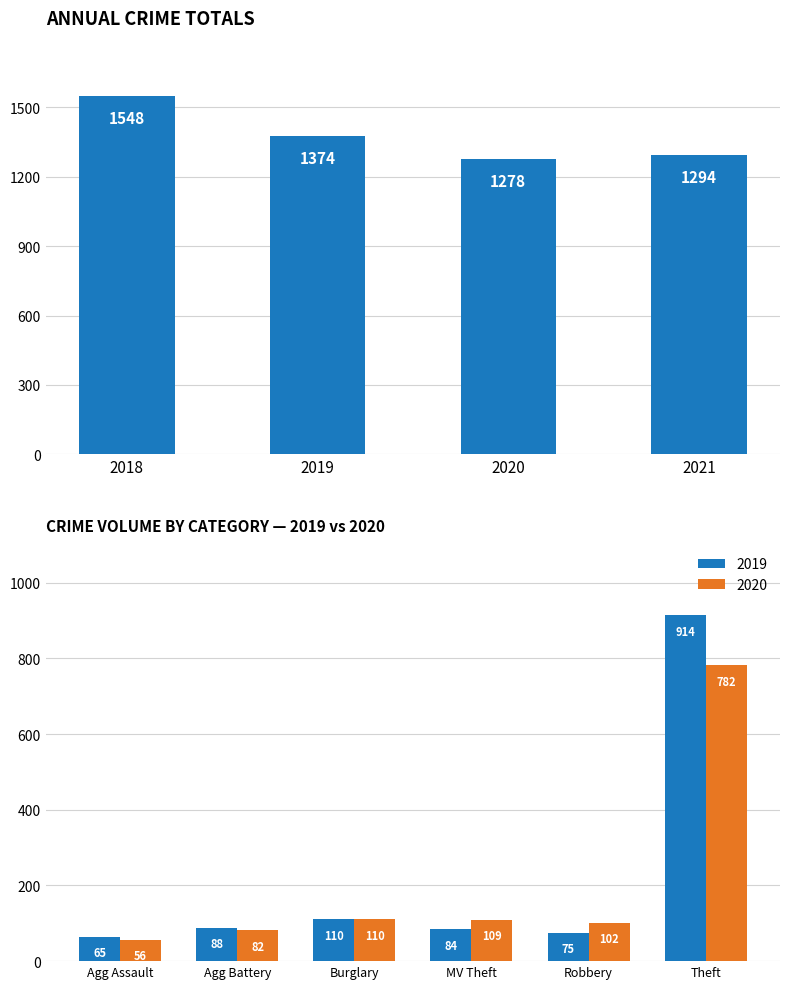

Where is the data nearest to the value 1413?

2019